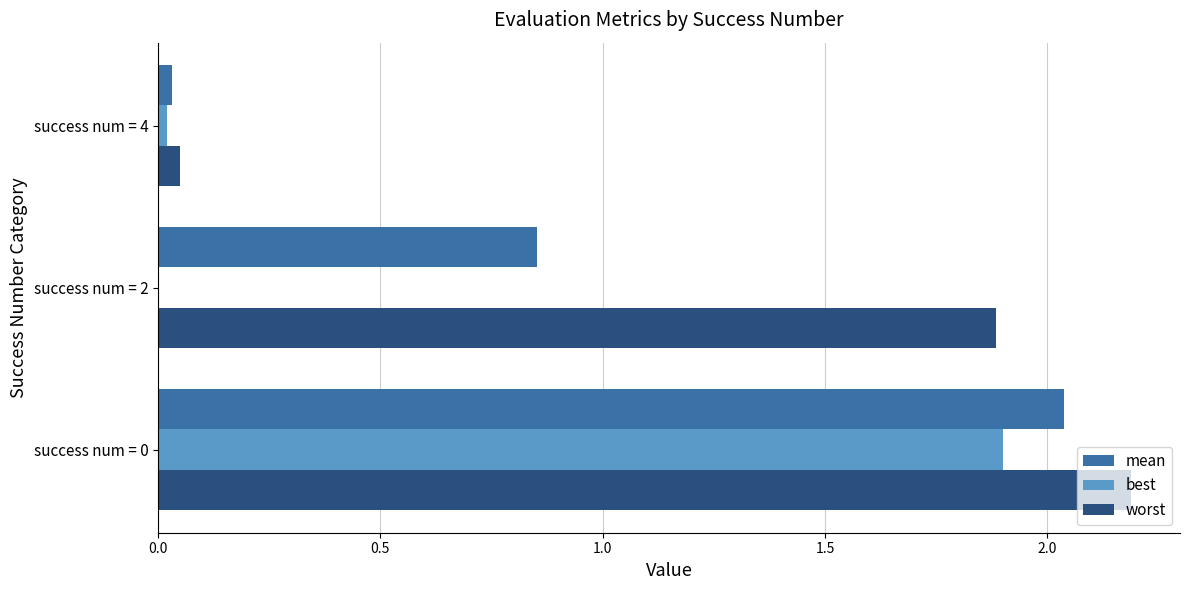

Which series has the largest total across all categories?

worst